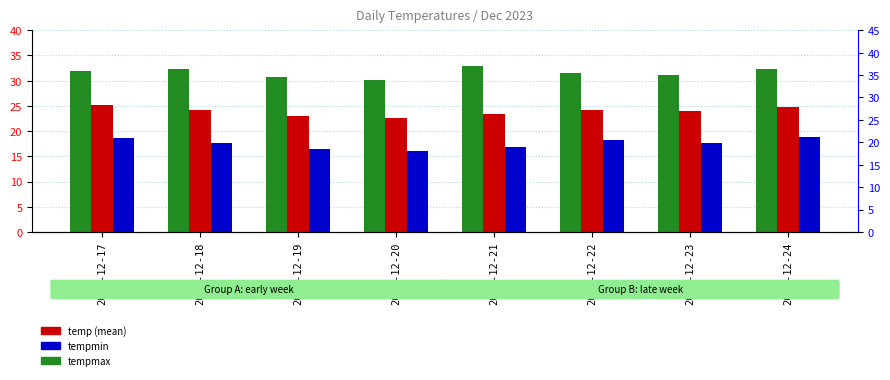

The value of tempmax at 2023-12-24 is 48.0. True or false?

False